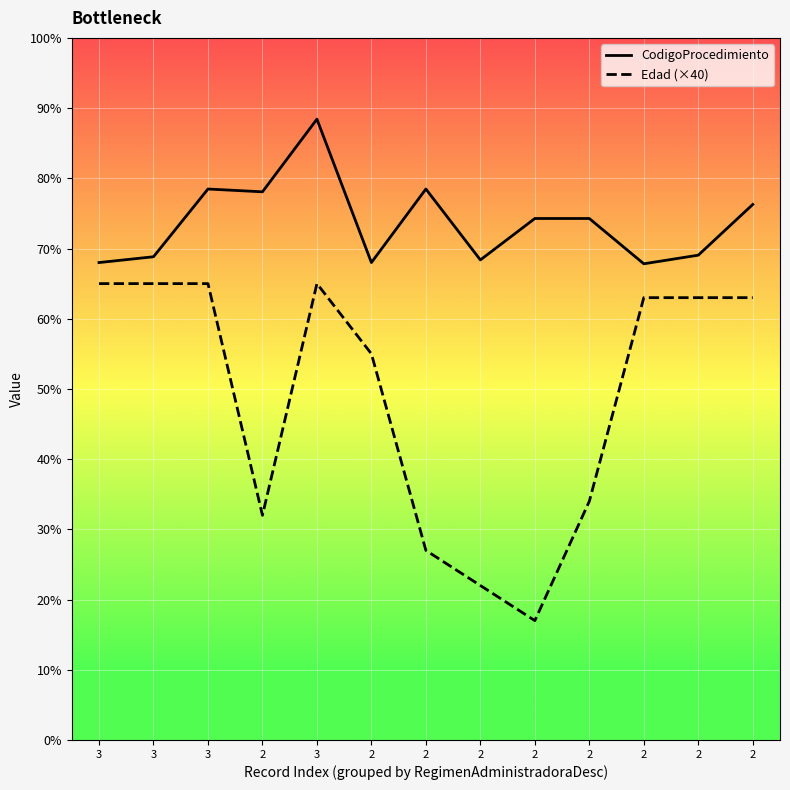

Where is the first local maximum for Edad (×40)?

3